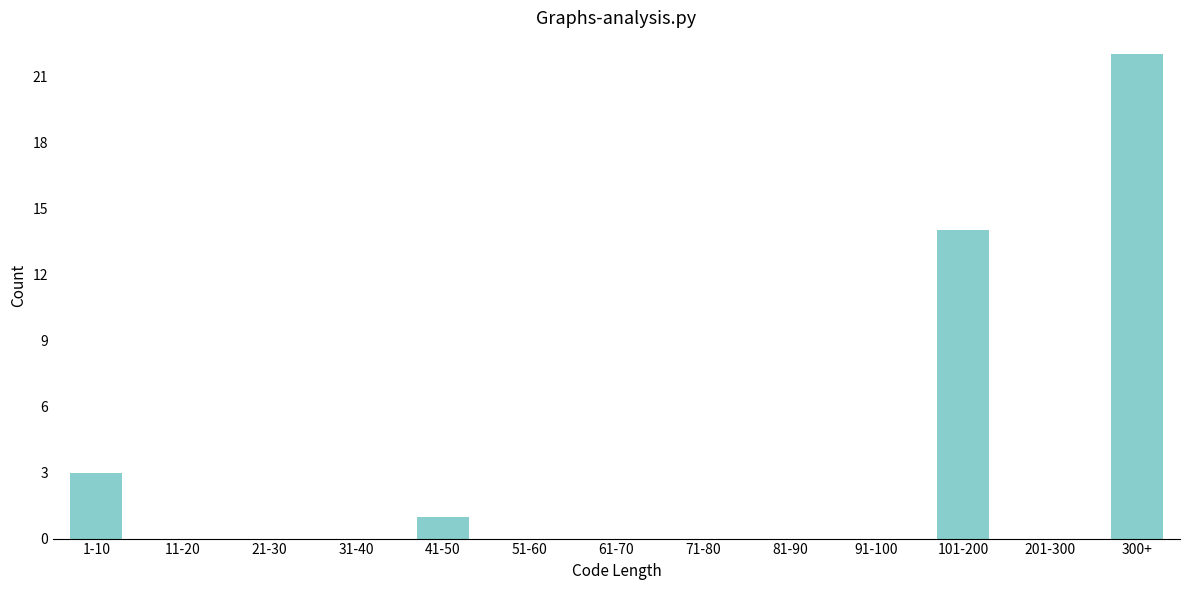

Reading left to right, extract all data points from this chart.

1-10=3	11-20=0	21-30=0	31-40=0	41-50=1	51-60=0	61-70=0	71-80=0	81-90=0	91-100=0	101-200=14	201-300=0	300+=22